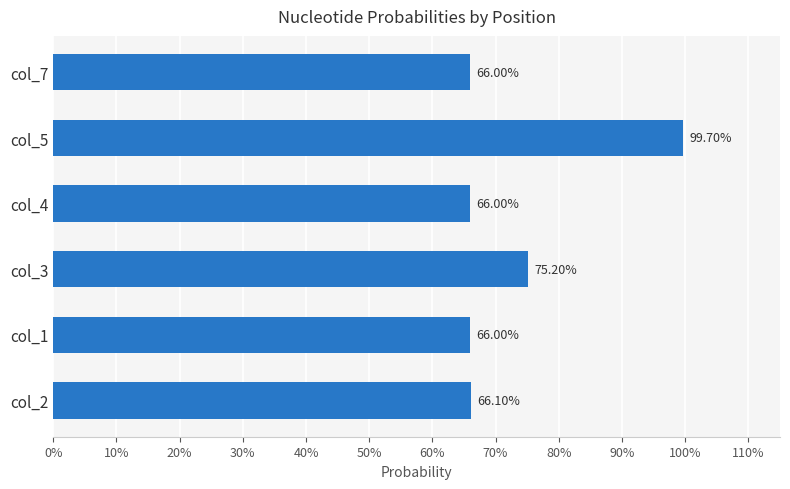

Does the chart contain stacked bars?

No